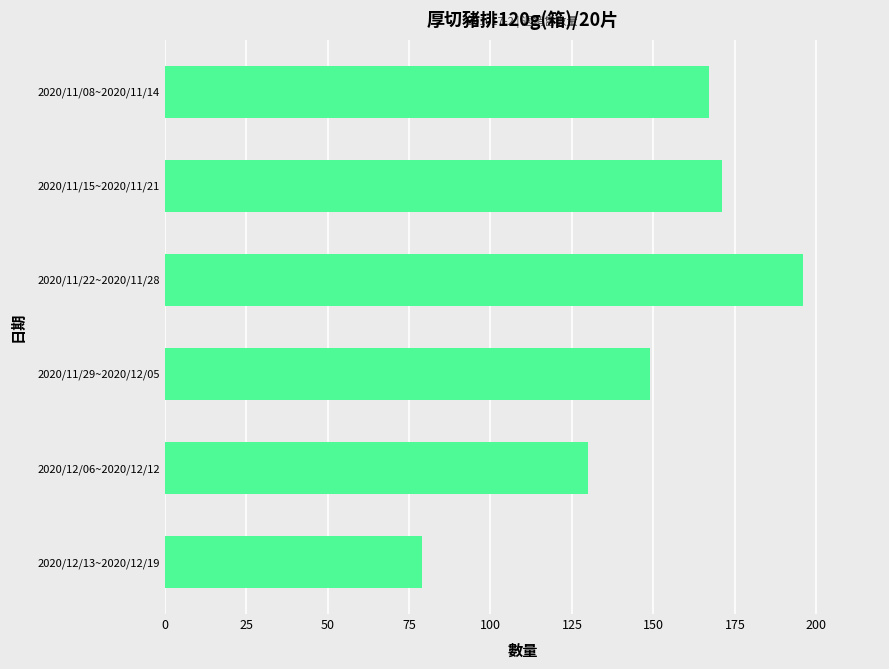

What is the average value?

149